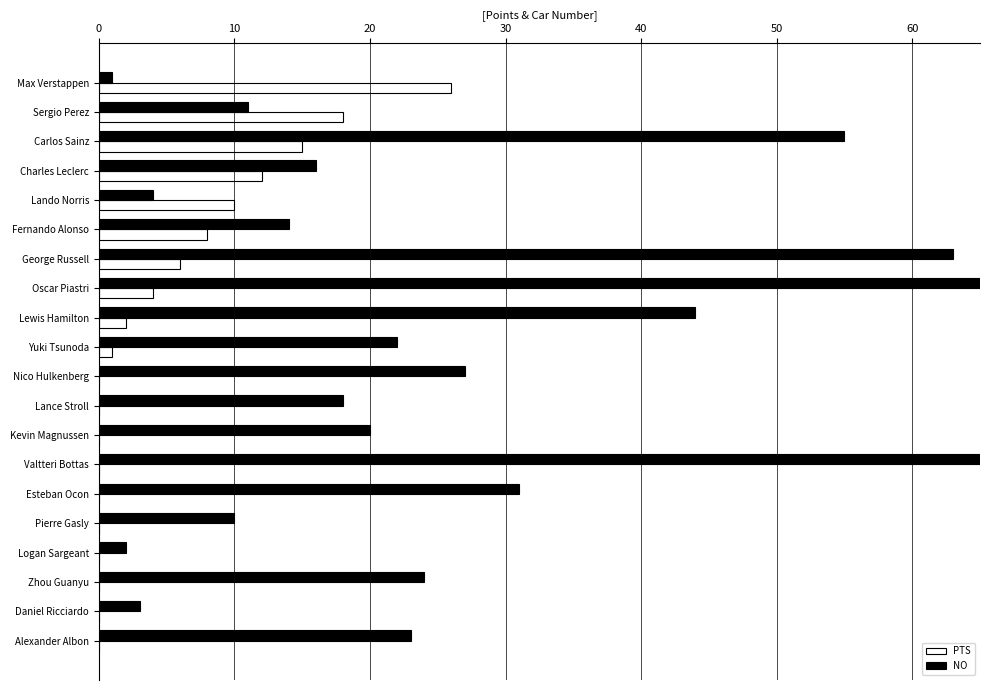

How many values in PTS are above zero?

10